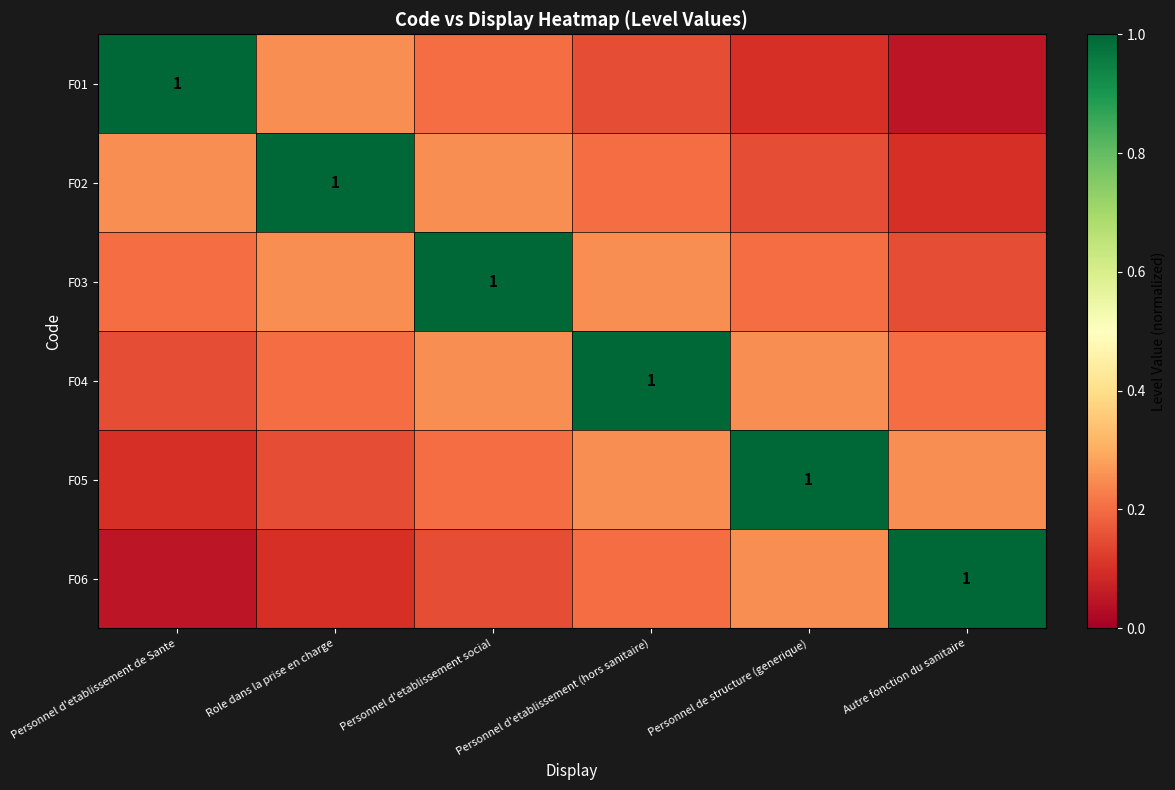

What is the difference between the F06 values at Personnel d'etablissement social and Personnel d'etablissement de Sante?

0.1